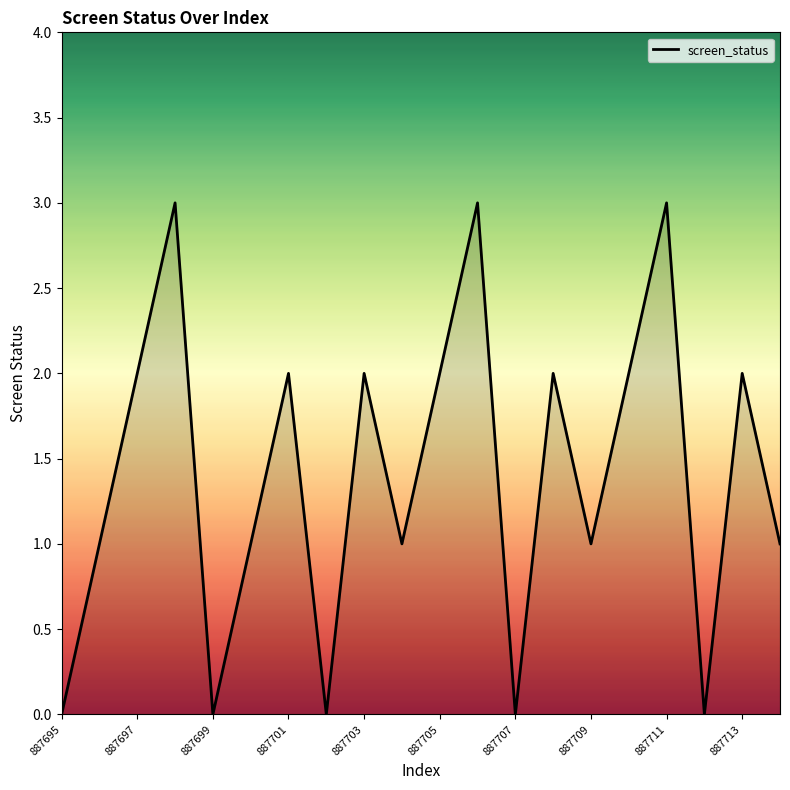

What is the maximum value shown in the chart?

3